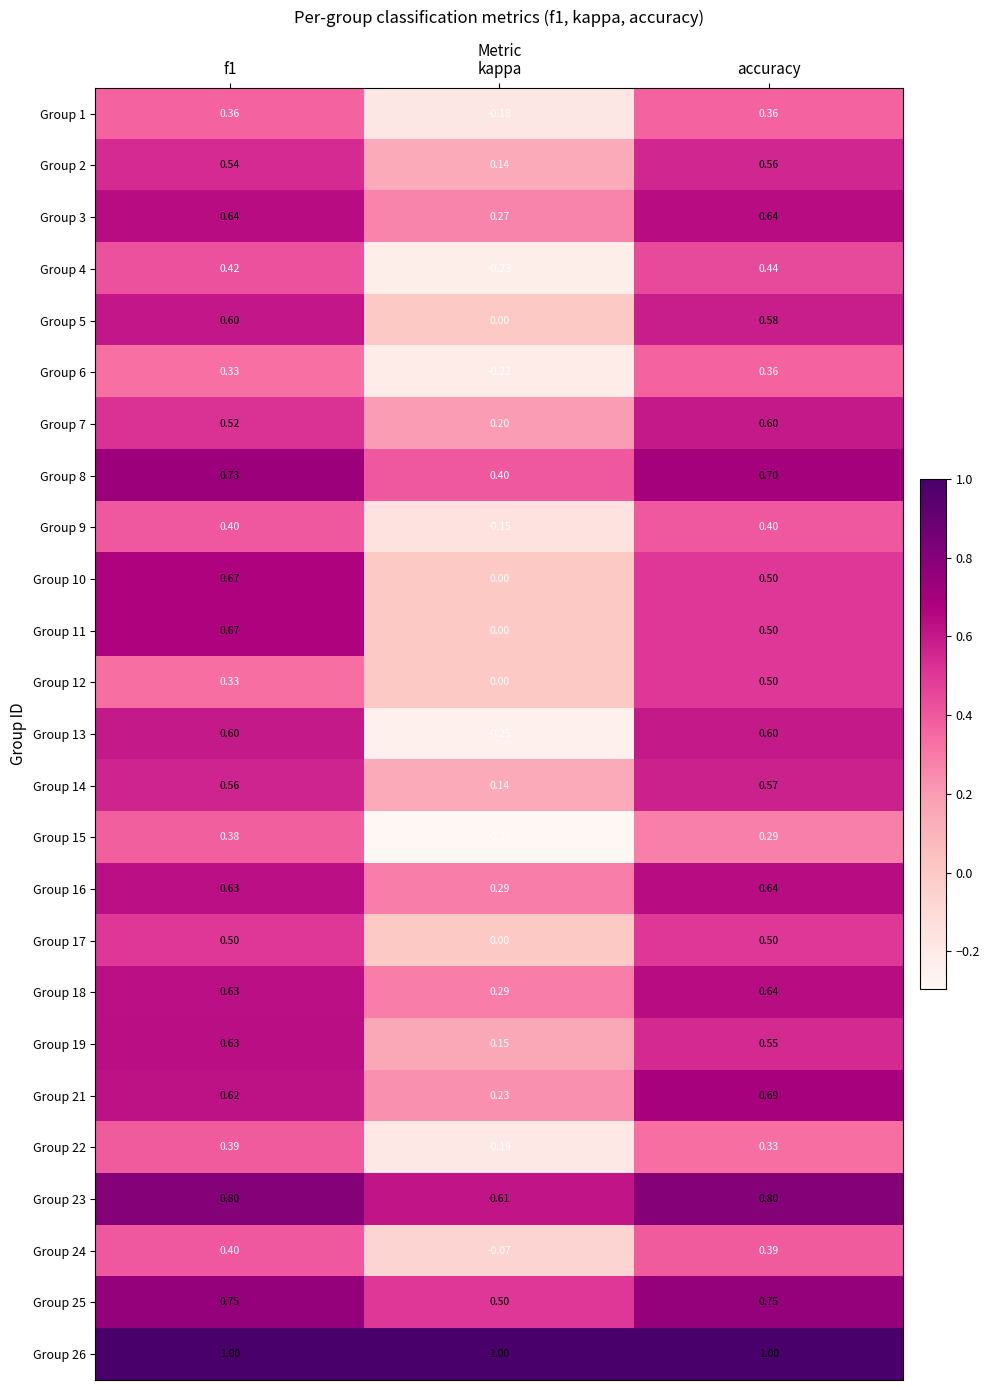

At which label is Group 13 closest to 0?

kappa